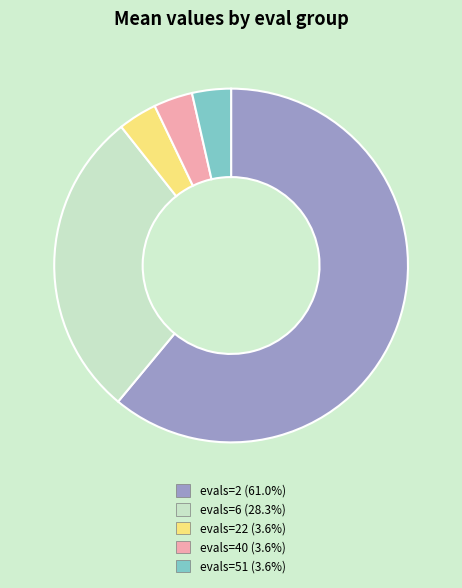

Do evals=40 (3.6%) and evals=6 (28.3%) together represent more than half of the pie?

No